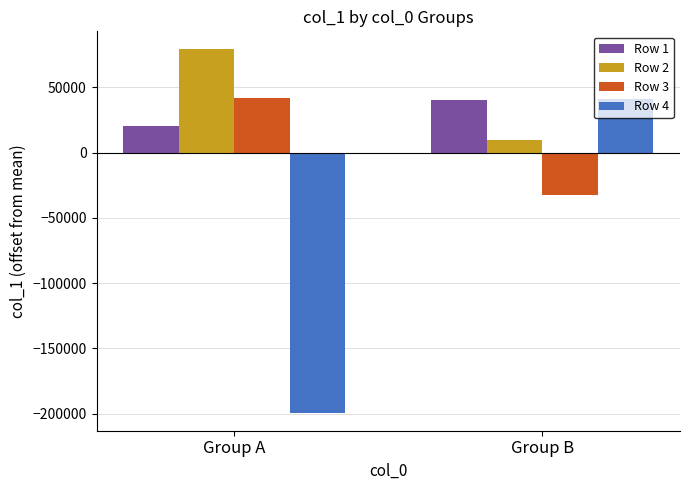

What is the value of the Row 1 bar at the 1st from the left?

20282.1